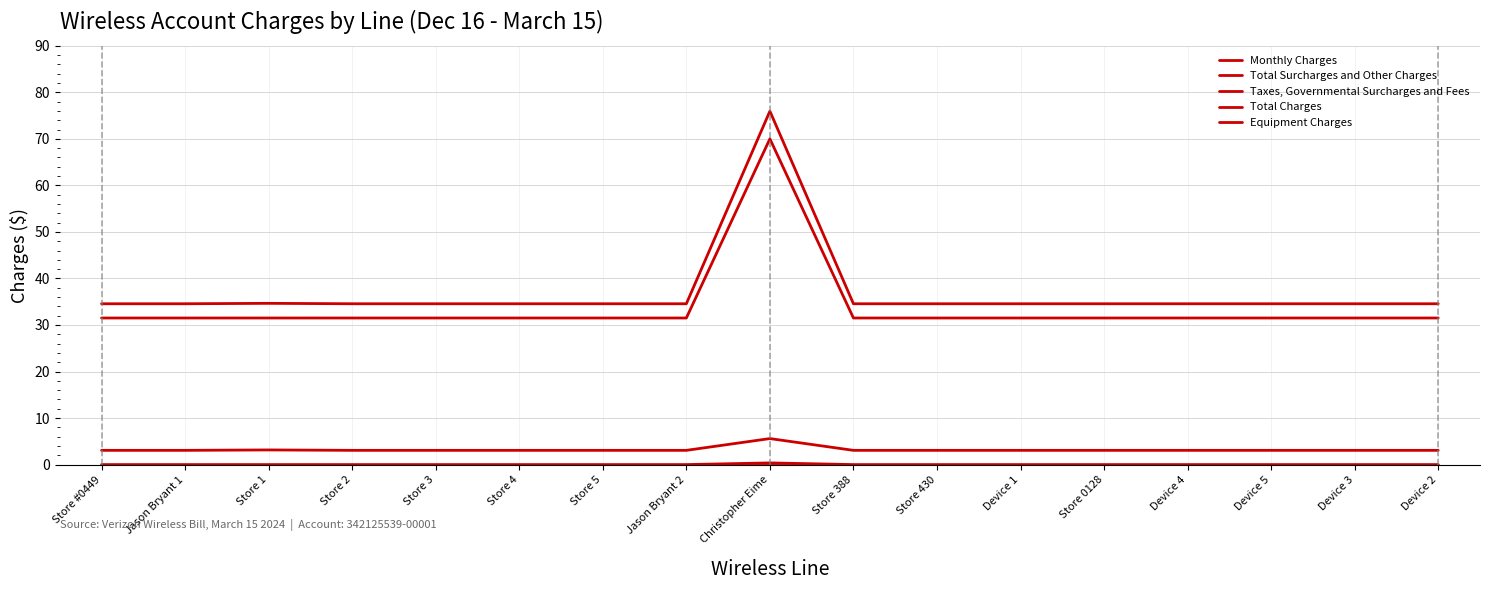

What is the label of the 6th point from the left?

Store 4